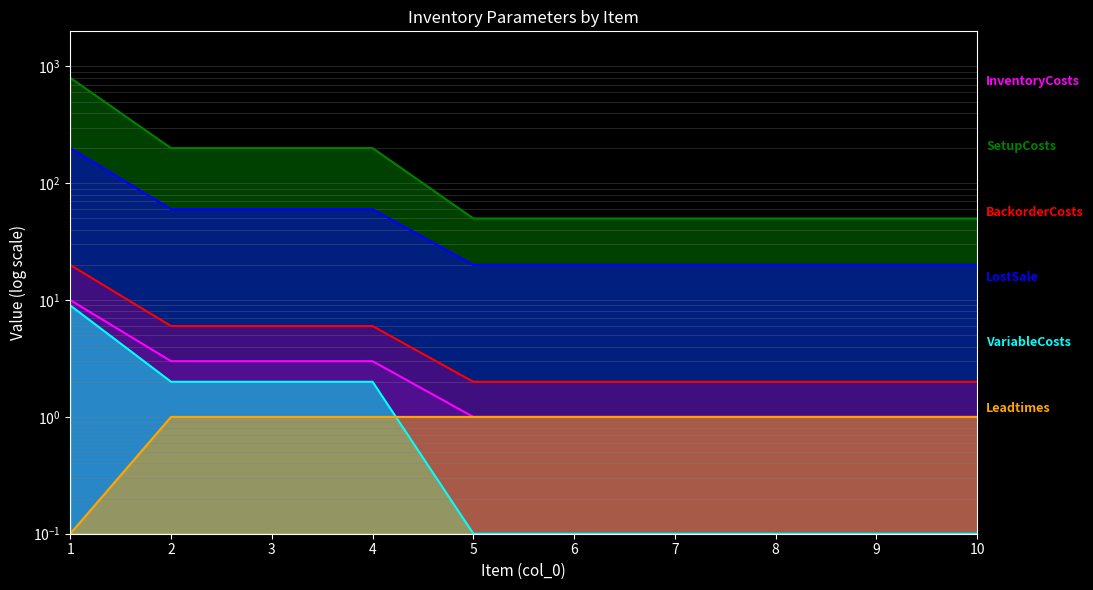

The Leadtimes series shows 0.4 at 6. True or false?

False